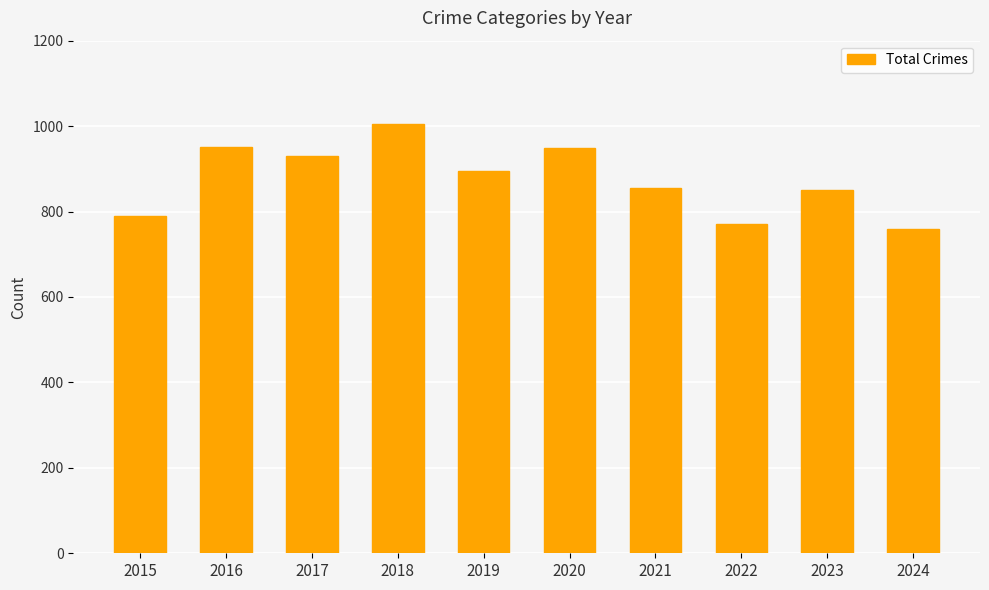

Is it true that the value at 2018 is 1005?

True